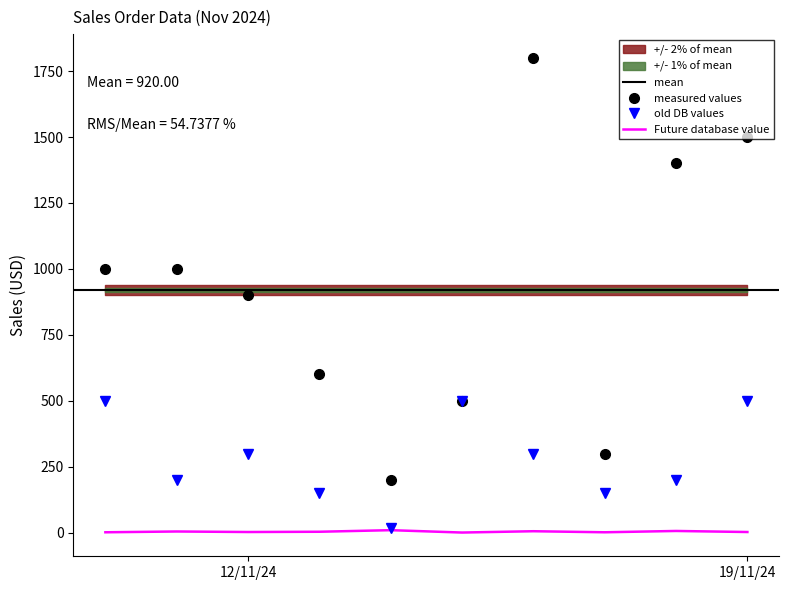

What is the difference between the highest and lowest values at 2024-11-17?

298